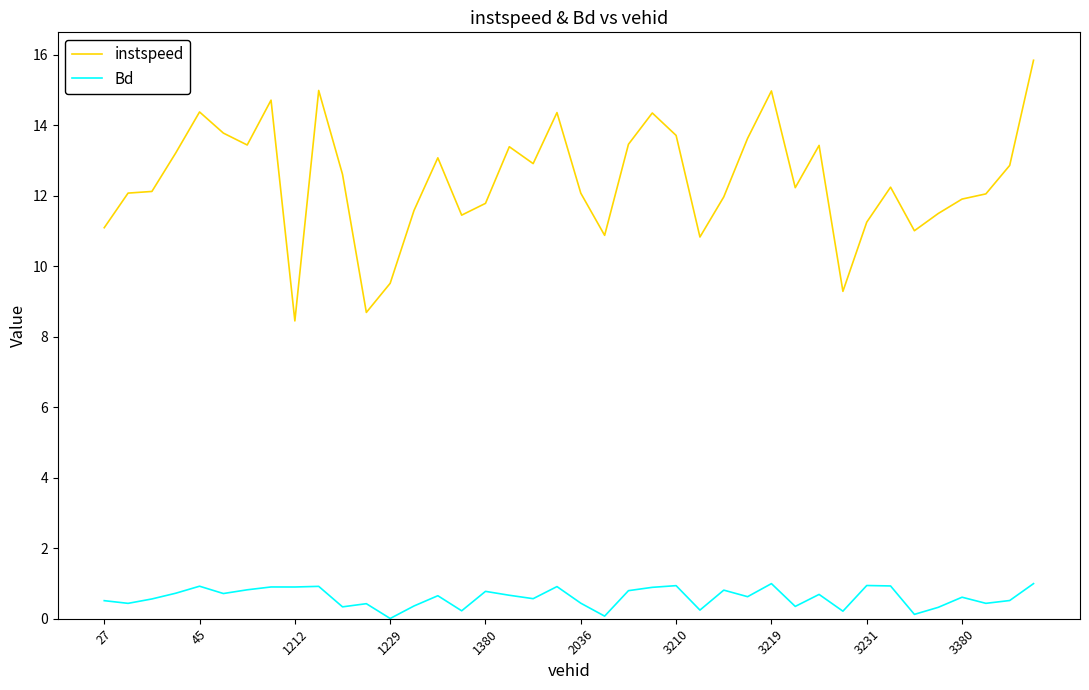

Rank the series by their average value, from highest to lowest.

instspeed, Bd